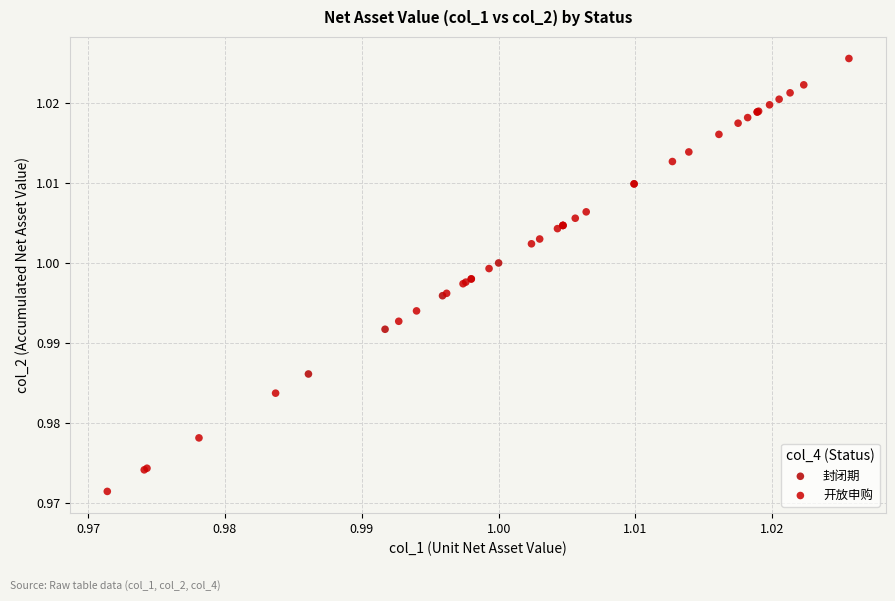

What are all the series names shown in the legend?

封闭期, 开放申购